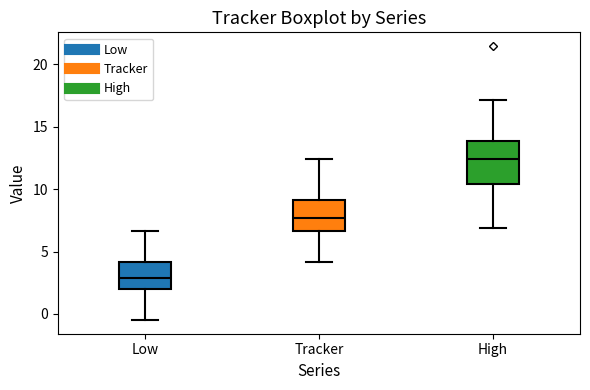

Which box is the tallest, from its lower edge to its upper edge?

High